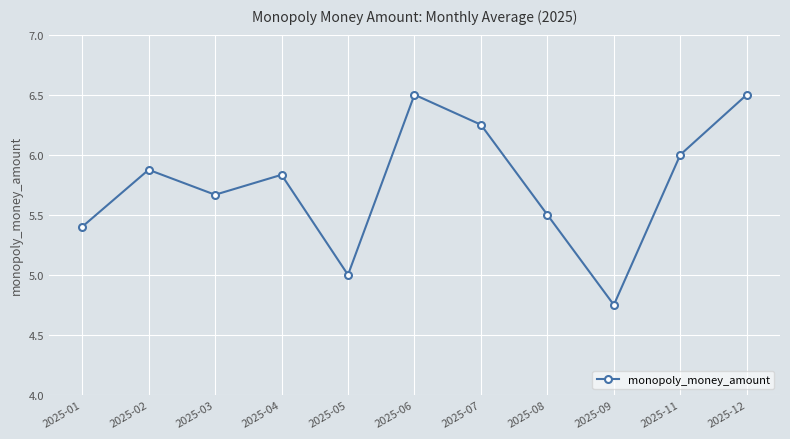

Count the number of categories in the chart.

11